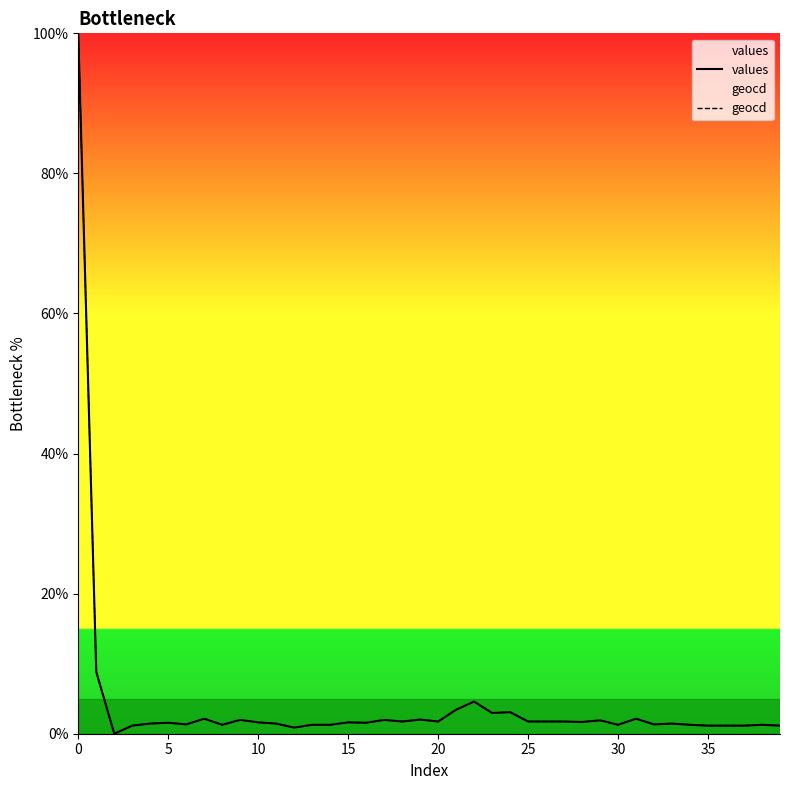

What is the maximum value for values?

100.0